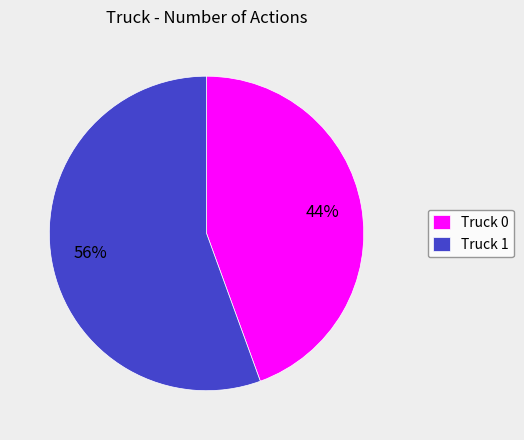

Which slice is the largest?

Truck 1